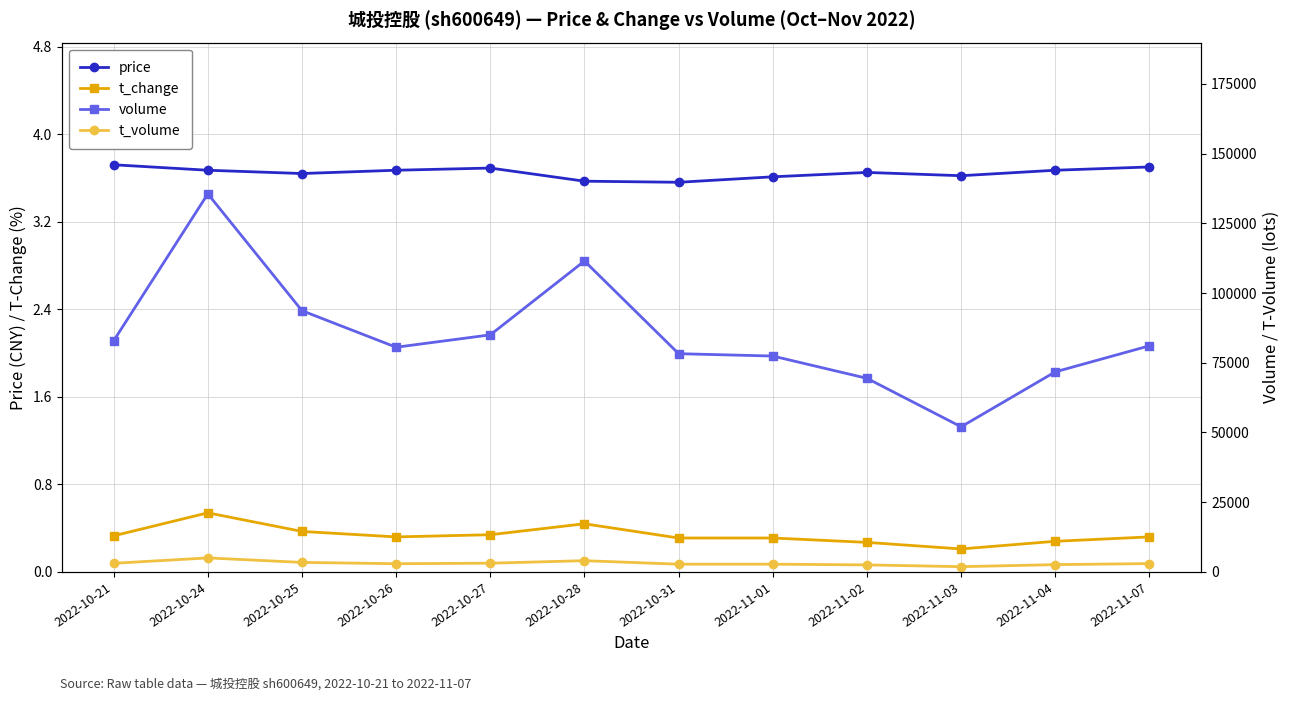

What is the label of the 9th point from the left?

2022-11-02